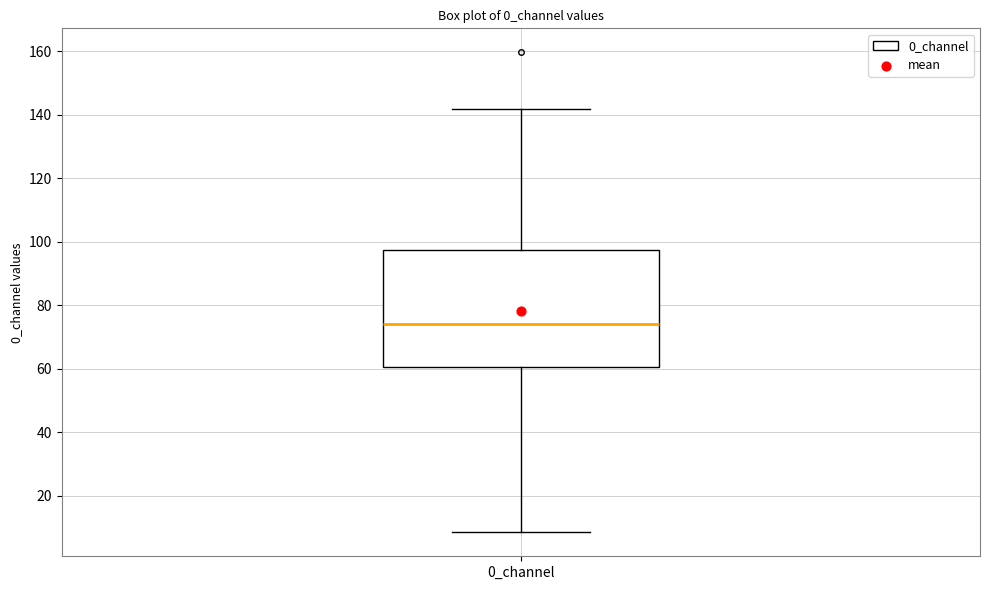

Transcribe this box plot: give where the median line is, the range the box spans, and where the two whiskers end, as read against the y-axis. The values are not printed on the chart, so give them approximately, as read against the axis.

median 74, box 60 to 98, whiskers 8 to 142